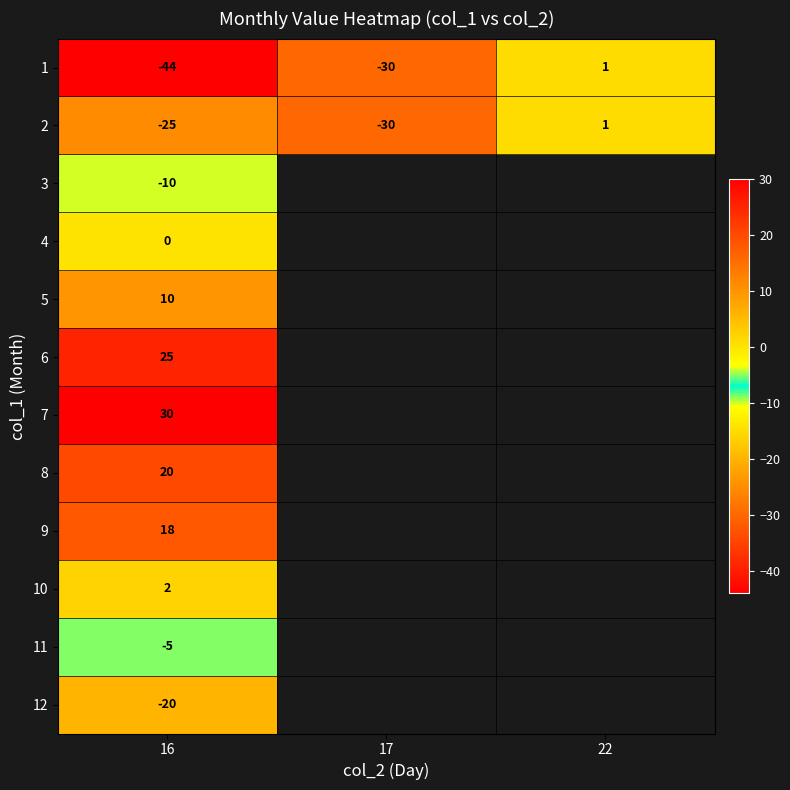

The 2 series shows 0 at 22. True or false?

False